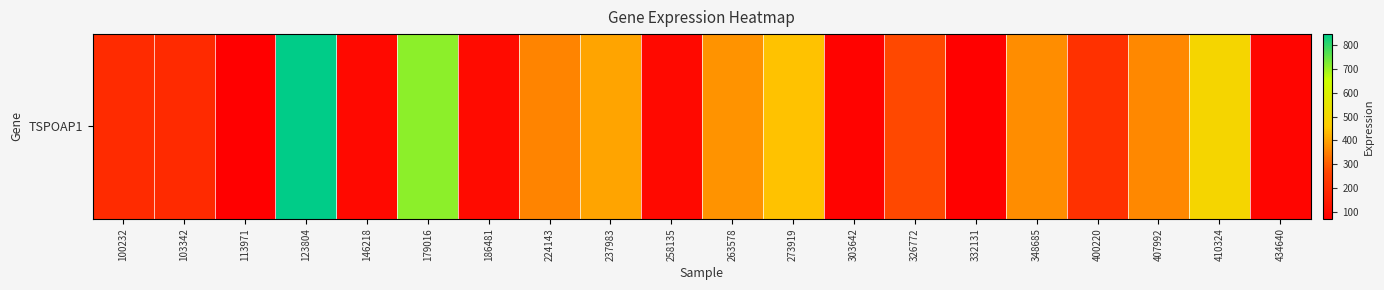

What is the greatest value displayed?

846.8